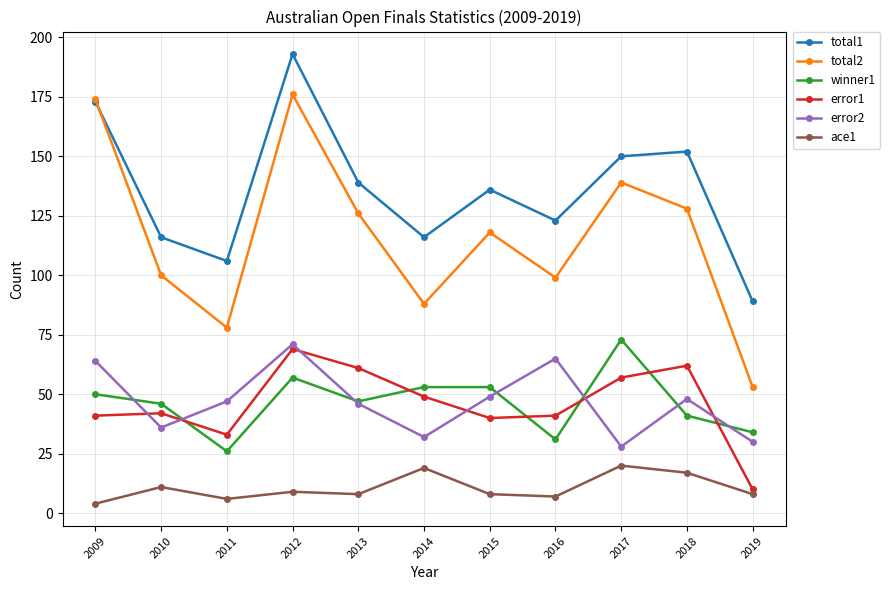

True or false: total1 and ace1 intersect in this chart.

False